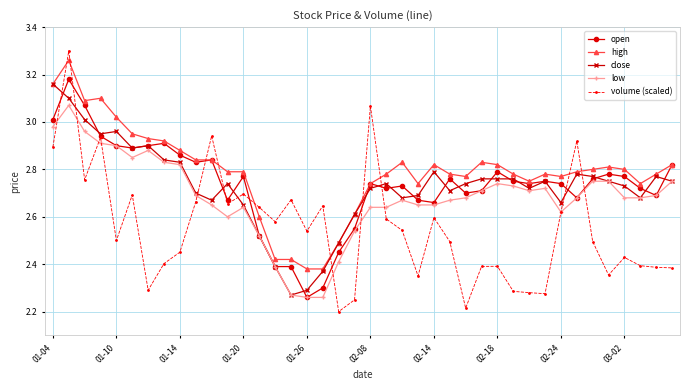

What is the difference between the second highest and second lowest values in the close series?

0.8